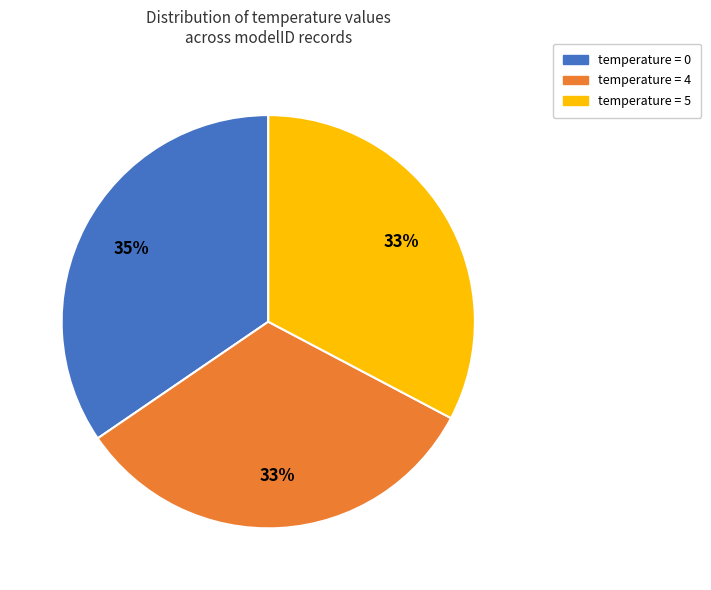

Which slice is the largest?

temperature = 0